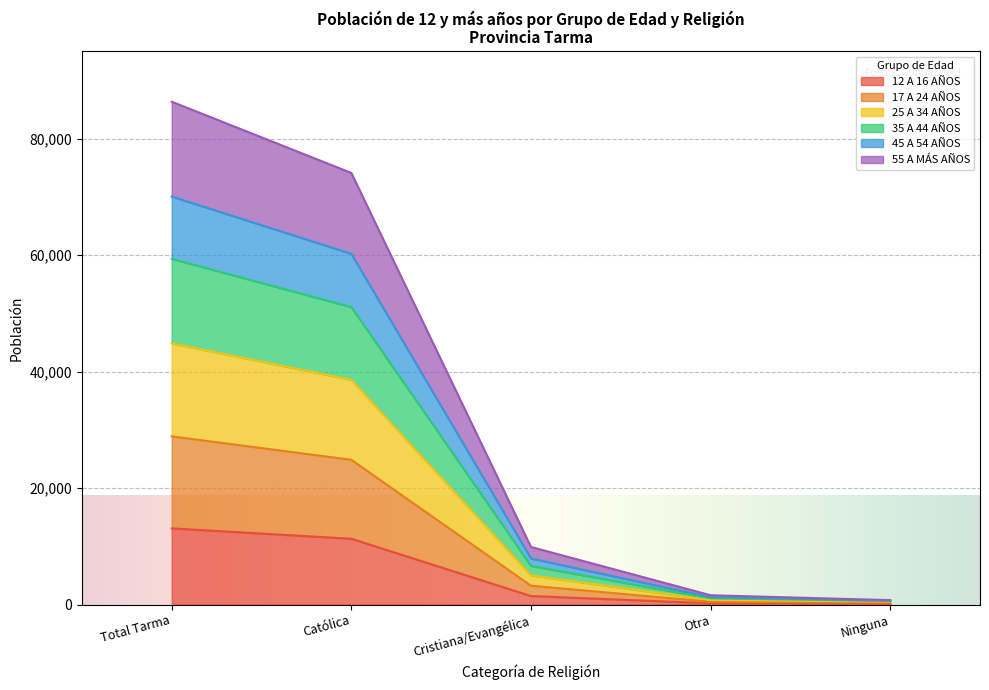

True or false: 45 A 54 AÑOS has a value of 6374 at Cristiana/Evangélica.

False